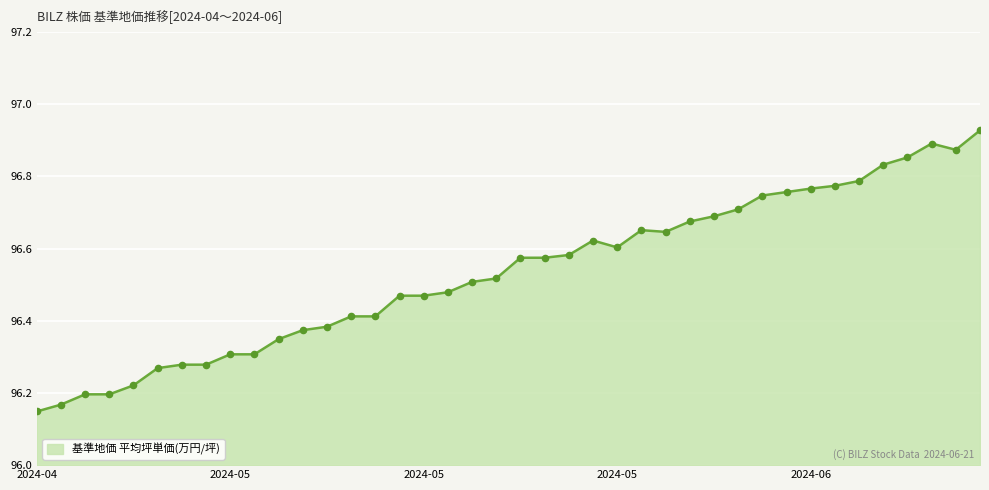

What is the difference between the maximum and minimum values?

0.8